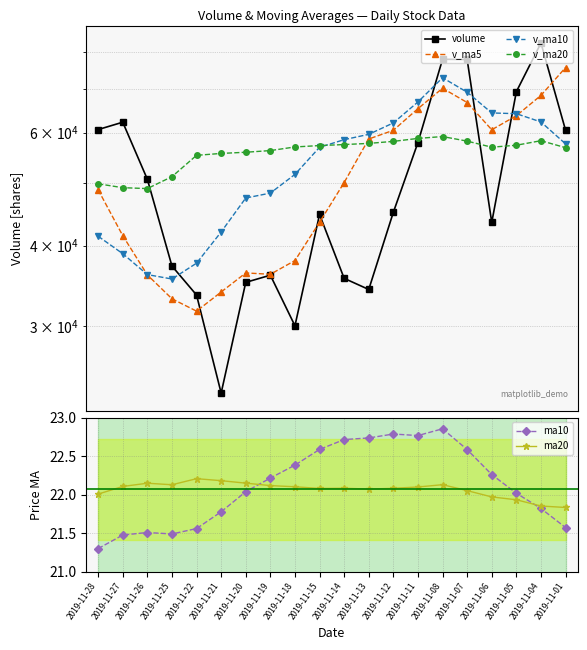

What is the value of the v_ma5 point at the 18th from the left?

63717.8